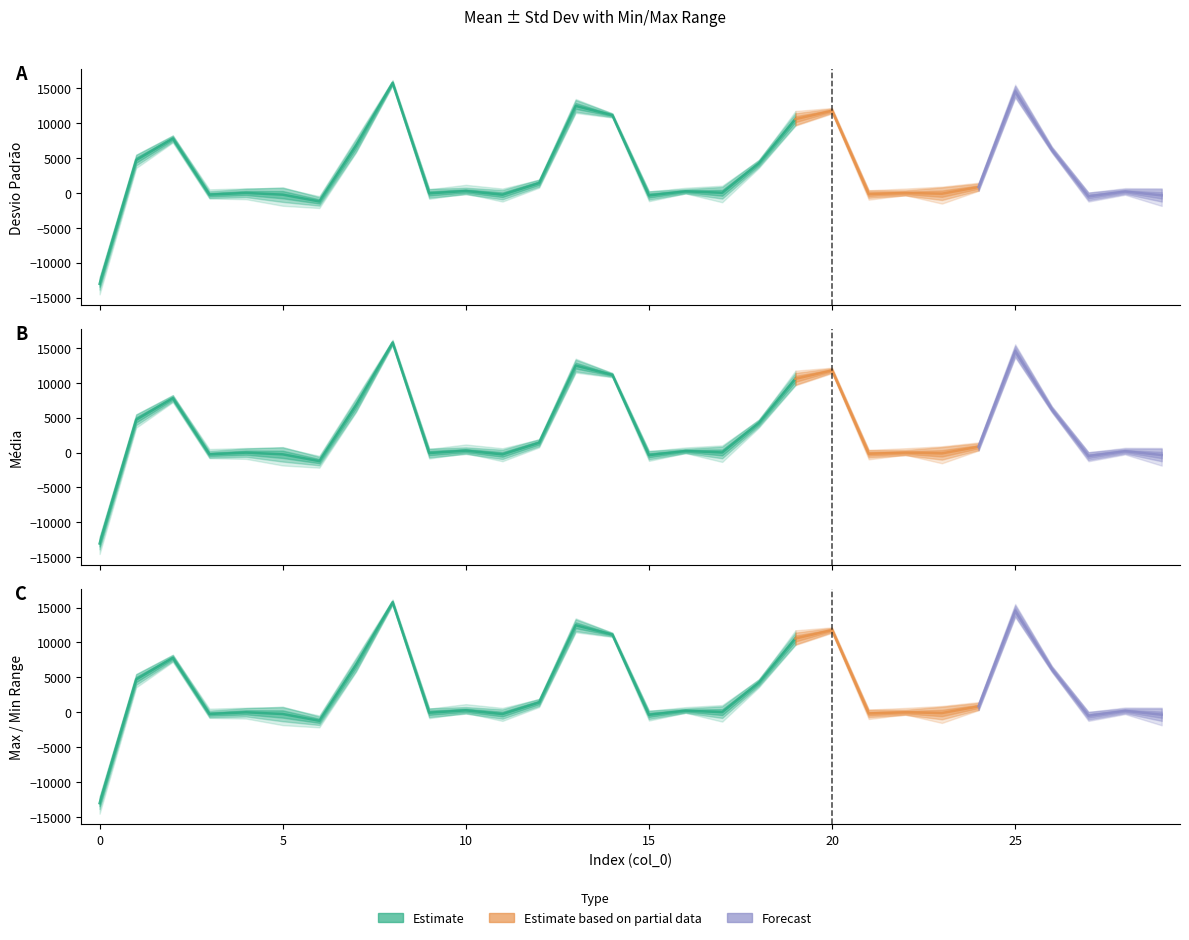

Reading left to right, list all the values displayed in this chart.

média: 0=-13035.4	1=4706.8	2=7786.2	3=-250.1	4=-9.2	5=-253.5	6=-1223.6	7=6762.3	8=15762.1	9=-66.8	10=270.6	11=-259.4	12=1404.1	13=12464.6	14=11132.0	15=-368.3	16=224.6	17=16.8	18=4233.0	19=10567.2	20=11778.4	21=-172.1	22=-7.6	23=-114.0	24=837.5	25=14541.4	26=6199.0	27=-501.5	28=196.8	29=-351.3
desvio_padrao: 0=413.7	1=382.7	2=222.2	3=238.7	4=297.8	5=518.4	6=302.3	7=429.0	8=143.7	9=309.7	10=234.0	11=331.8	12=254.4	13=418.3	14=132.0	15=297.0	16=152.8	17=416.2	18=248.9	19=421.4	20=150.5	21=261.5	22=182.7	23=450.0	24=244.9	25=381.5	26=188.2	27=275.4	28=169.3	29=443.7
max: 0=-12068.0	1=5440.0	2=8208.0	3=511.0	4=658.0	5=677.0	6=-460.0	7=7836.0	8=16172.0	9=521.0	10=1158.0	11=621.0	12=1880.0	13=13460.0	14=11392.0	15=209.0	16=734.0	17=1031.0	18=4672.0	19=11740.0	20=12168.0	21=387.0	22=618.0	23=902.0	24=1464.0	25=15516.0	26=6644.0	27=47.0	28=685.0	29=666.0
min: 0=-14540.0	1=3568.0	2=7216.0	3=-806.0	4=-907.0	5=-1849.0	6=-2168.0	7=5772.0	8=15384.0	9=-853.0	10=-95.0	11=-1244.0	12=740.0	13=11452.0	14=10788.0	15=-1194.0	16=-79.0	17=-1345.0	18=3560.0	19=9632.0	20=11368.0	21=-972.0	22=-328.0	23=-1536.0	24=292.0	25=13636.0	26=5800.0	27=-1245.0	28=-271.0	29=-1868.0